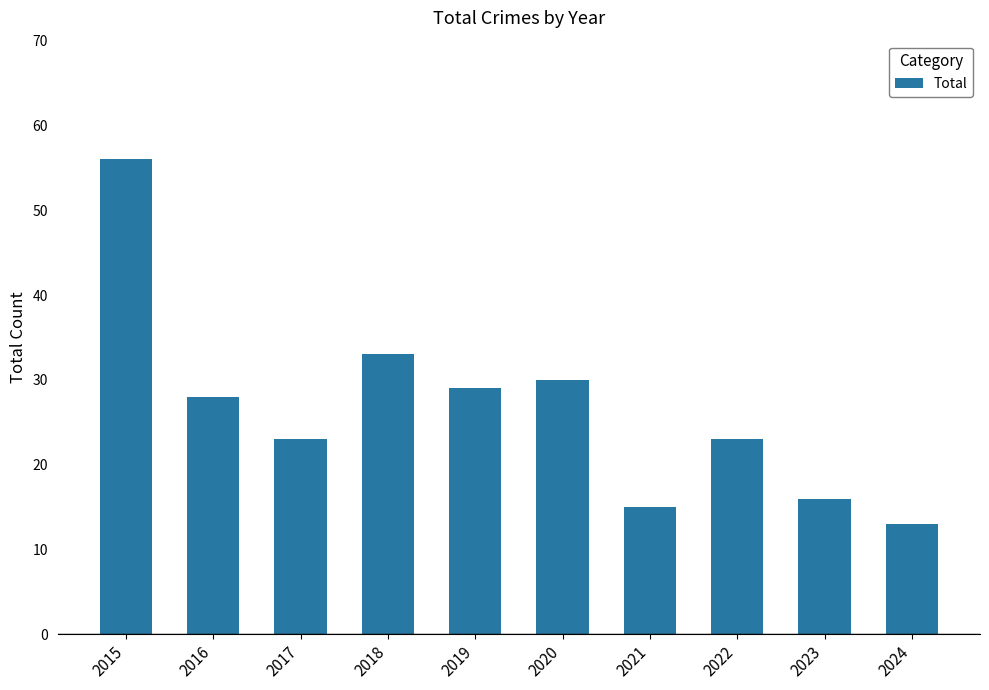

Reading left to right, extract all data points from this chart.

2015=56	2016=28	2017=23	2018=33	2019=29	2020=30	2021=15	2022=23	2023=16	2024=13